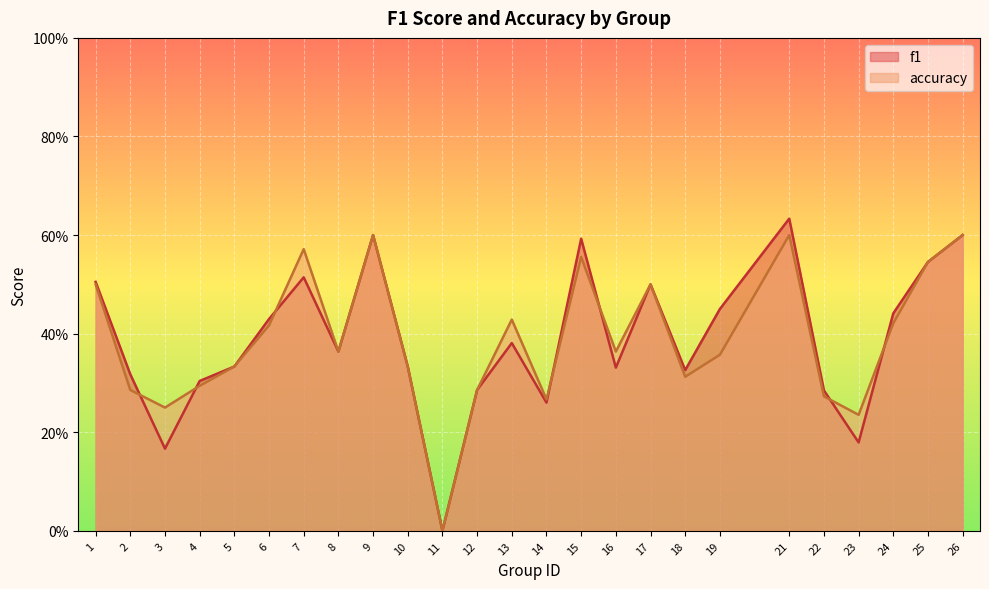

Between 3 and 18, which is larger?

18